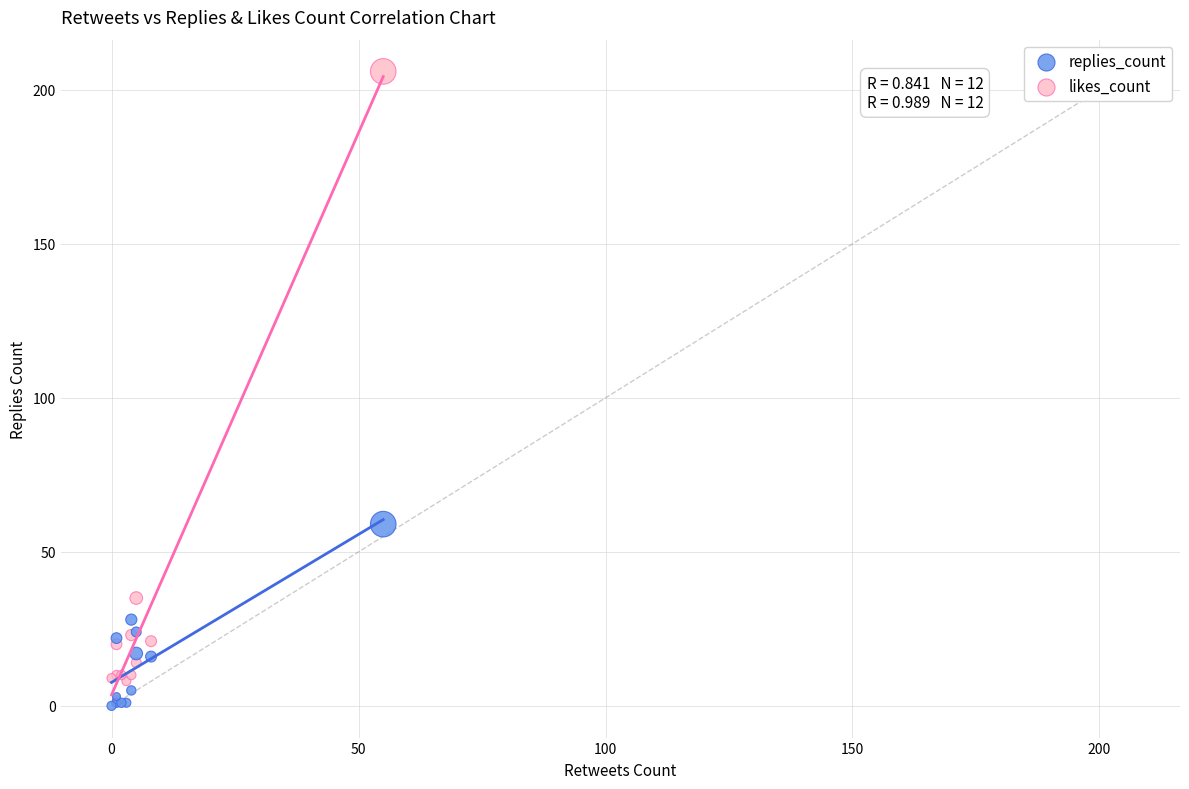

In the likes_count series, what Y value is closest to 104?

35